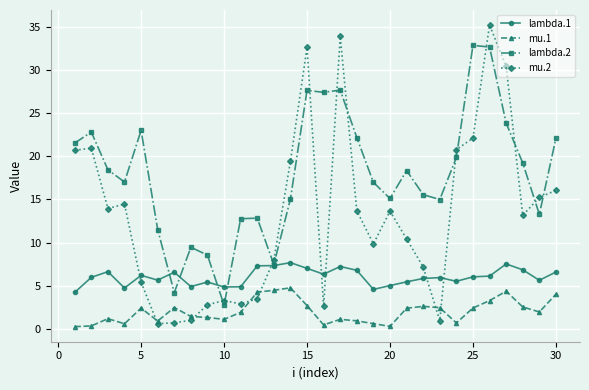

Rank the series by their maximum value, from highest to lowest.

mu.2, lambda.2, lambda.1, mu.1